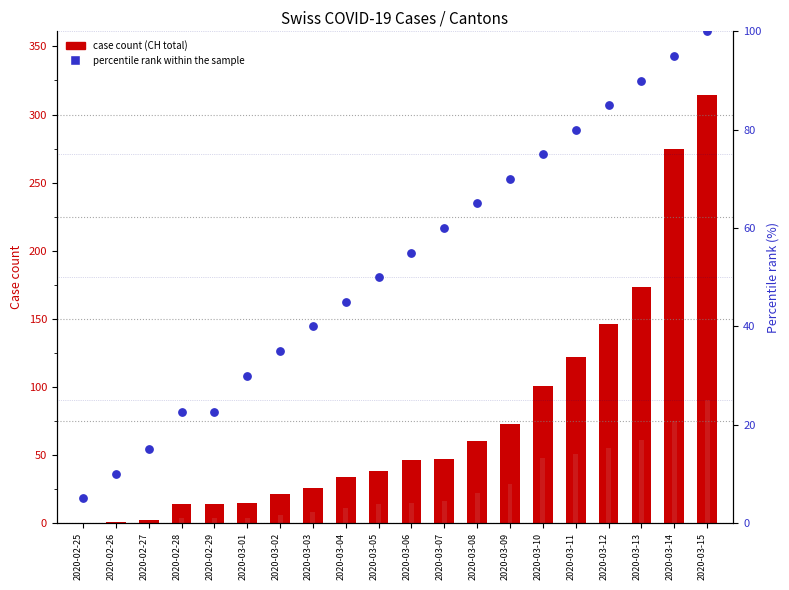

Which series contains the lowest Y value?

CH (total)